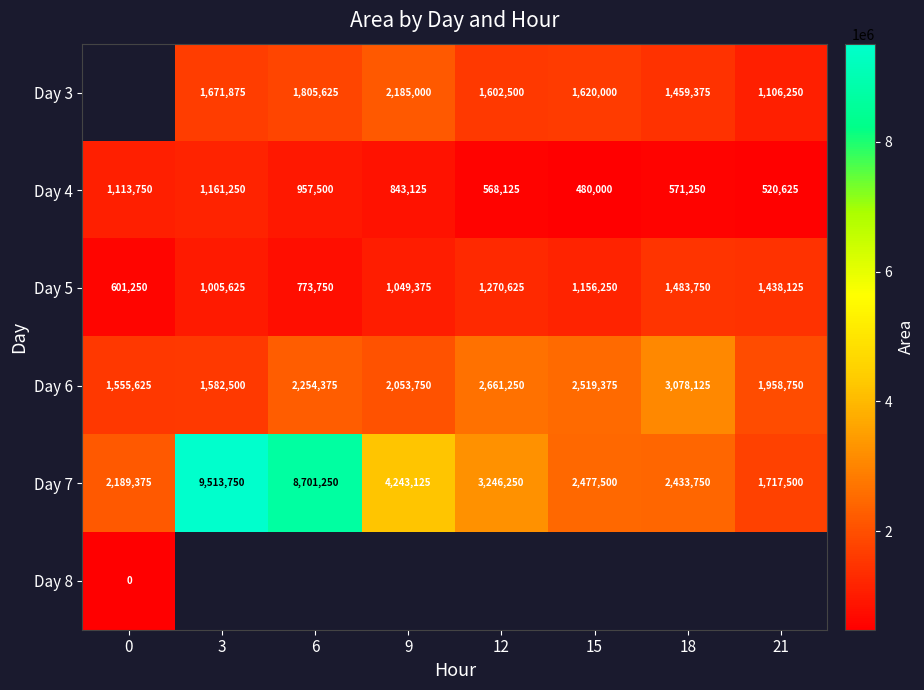

What is the difference between the highest and lowest values at 6?

7927500.0